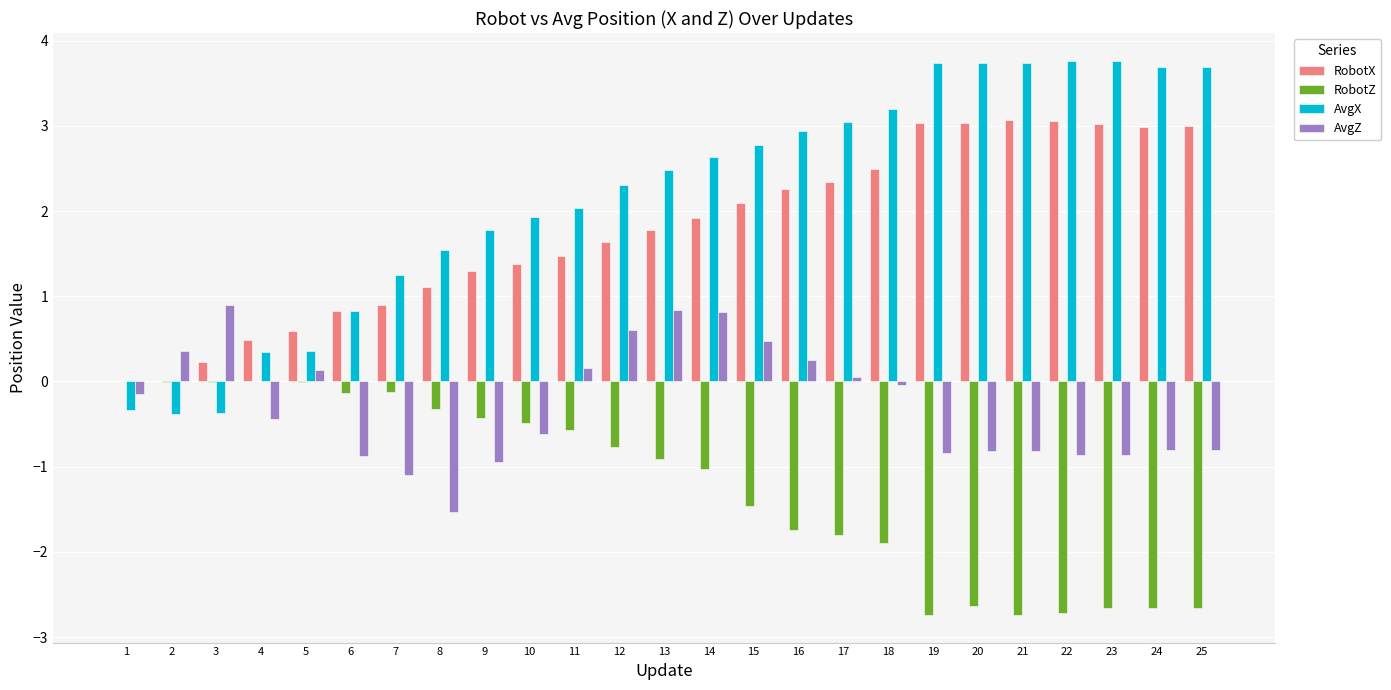

Which series has the largest total across all categories?

AvgX